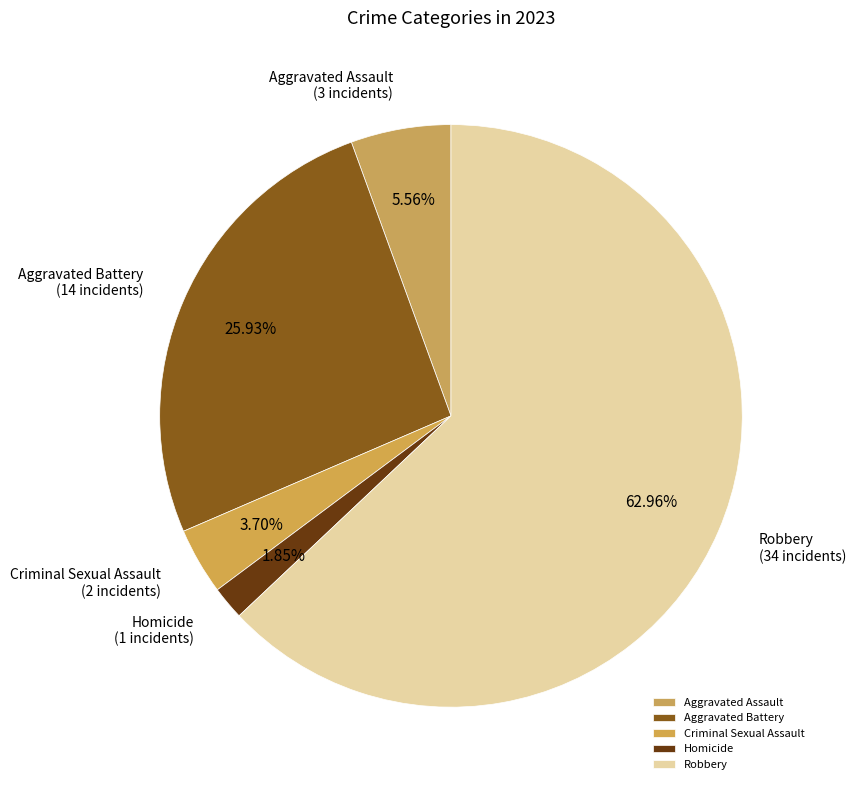

To the nearest percent, what is the average slice percentage?

20%